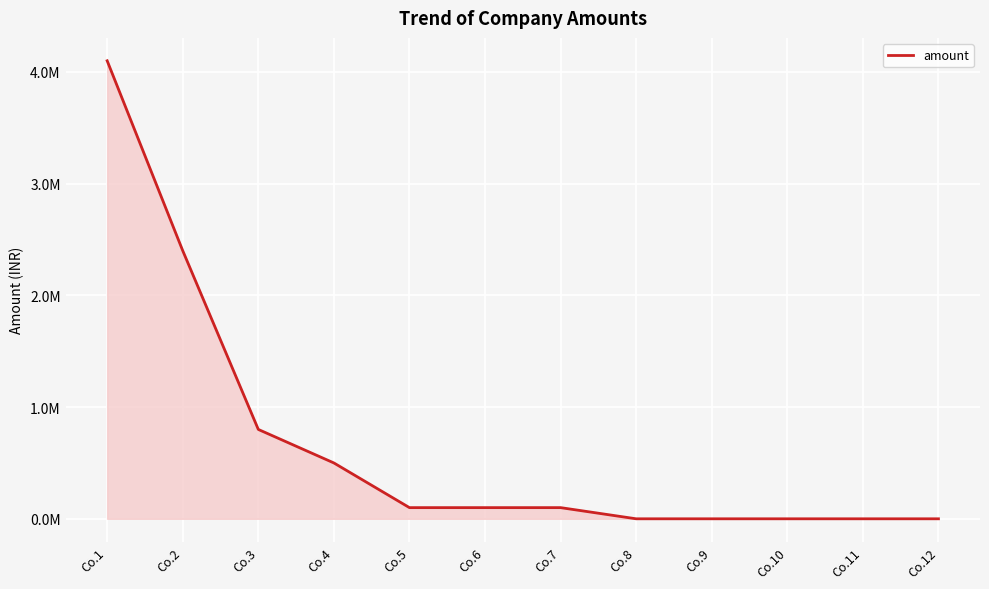

The value at Co.3 is 800000. True or false?

True